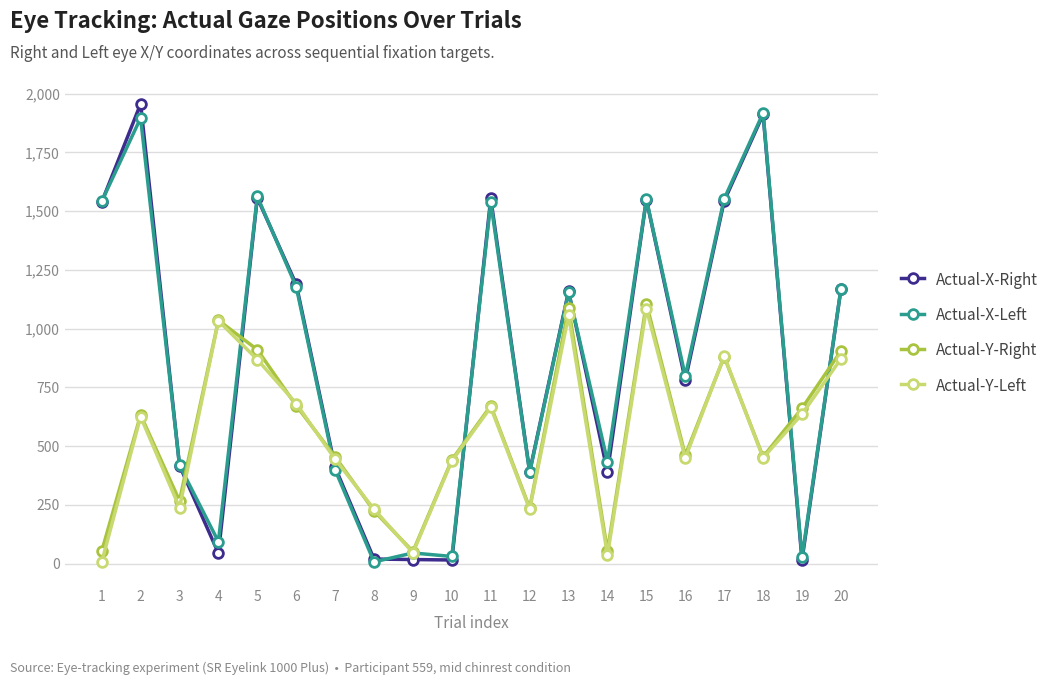

Which series changed the most between 1 and 16?

Actual-X-Right